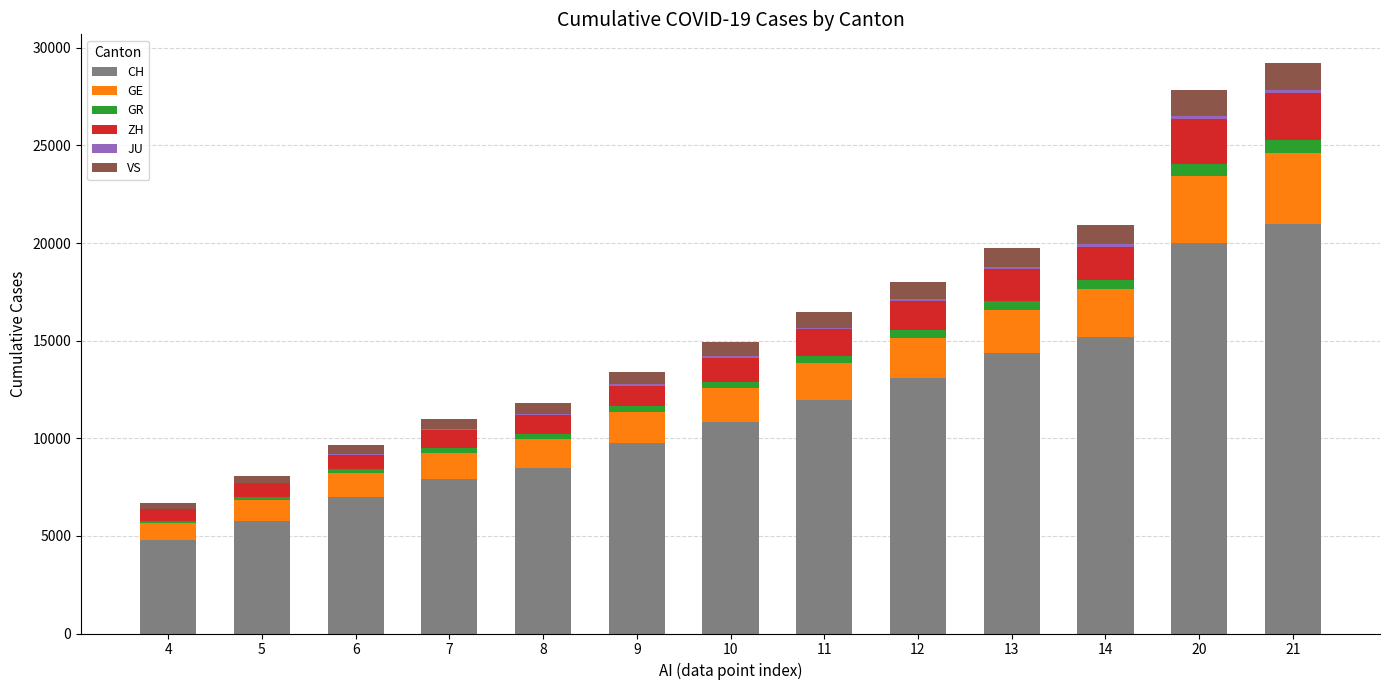

The value of CH at 13 is 14367. True or false?

True